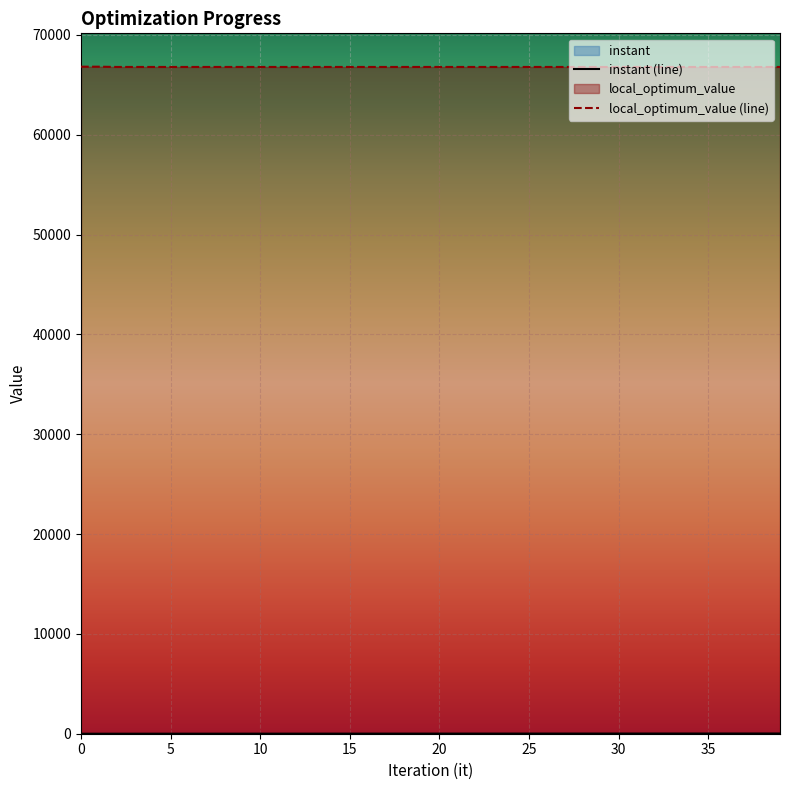

List the series in order of their overall mean, lowest first.

instant (line), local_optimum_value (line)